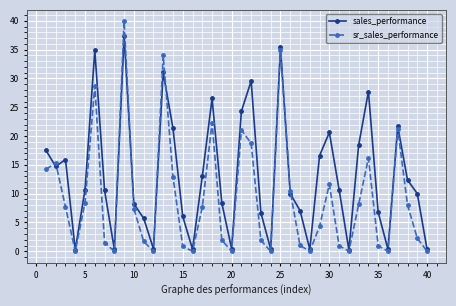

What is the maximum value shown in the chart?

39.9